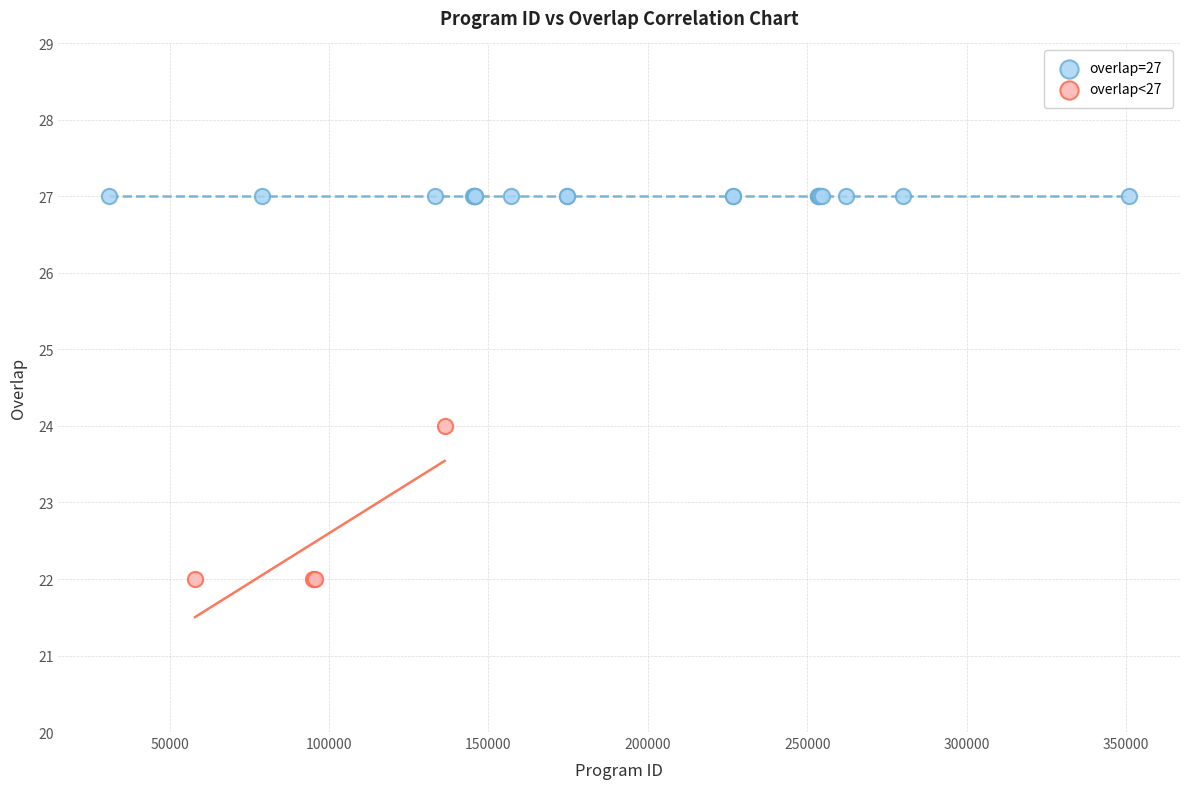

Which series contains the lowest Y value?

overlap<27